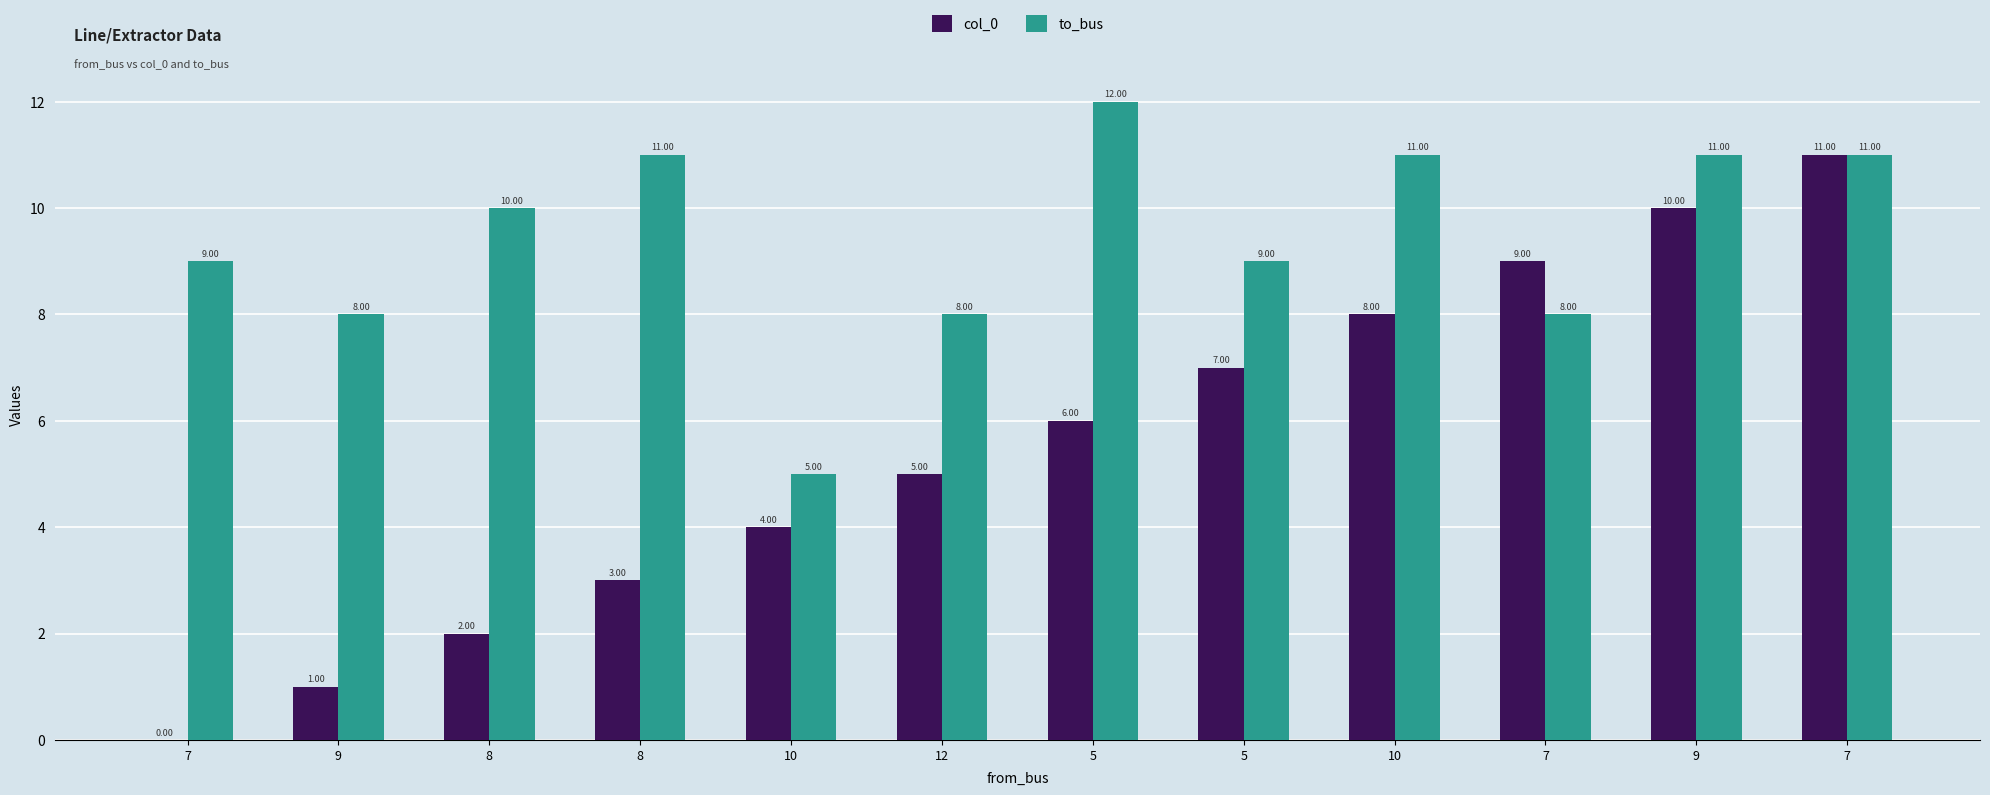

At 5, list the series in order from smallest to largest.

col_0, to_bus